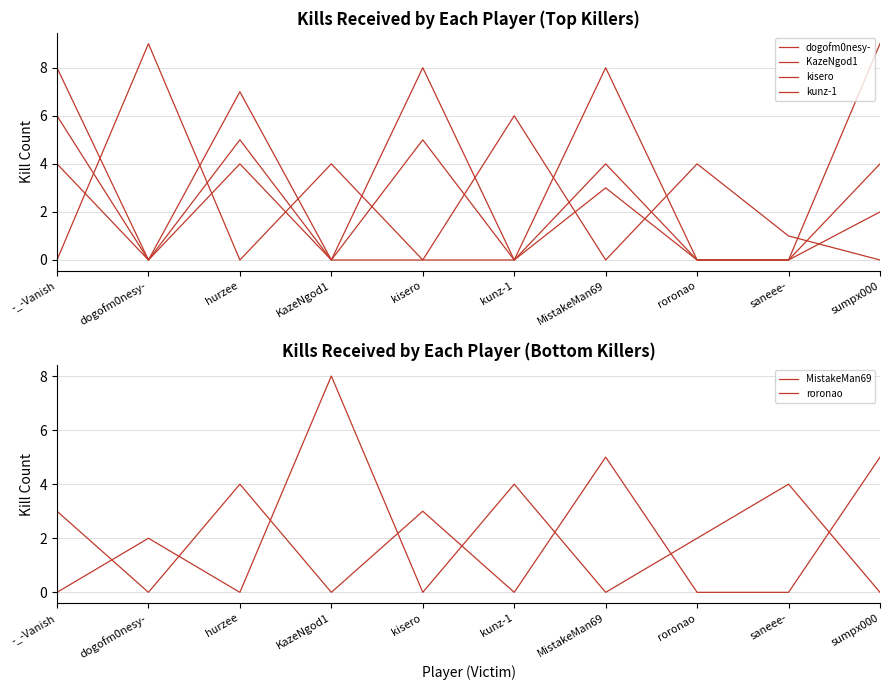

Reading right to left, transcribe all the data shown in this chart.

dogofm0nesy-: 4	0	0	3	0	8	0	5	0	8
KazeNgod1: 2	0	0	8	0	5	0	4	0	6
kisero: 0	1	4	0	6	0	4	0	9	0
kunz-1: 9	0	0	4	0	0	0	7	0	4
MistakeMan69: 0	4	2	0	4	0	8	0	2	0
roronao: 5	0	0	5	0	3	0	4	0	3